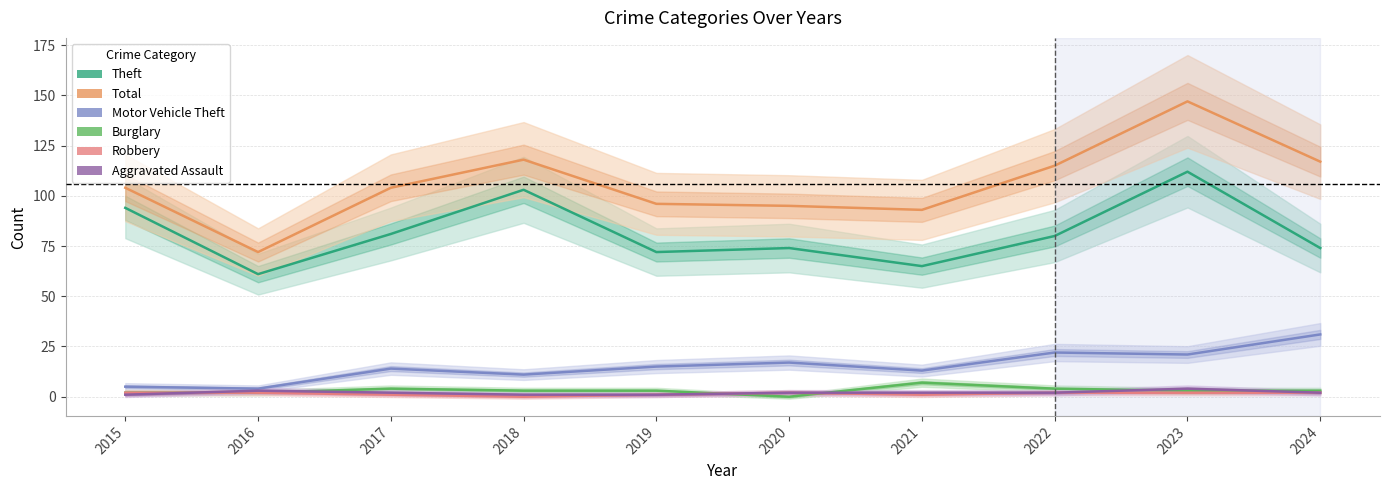

Is it true that Aggravated Assault equals 3 at 2021?

False